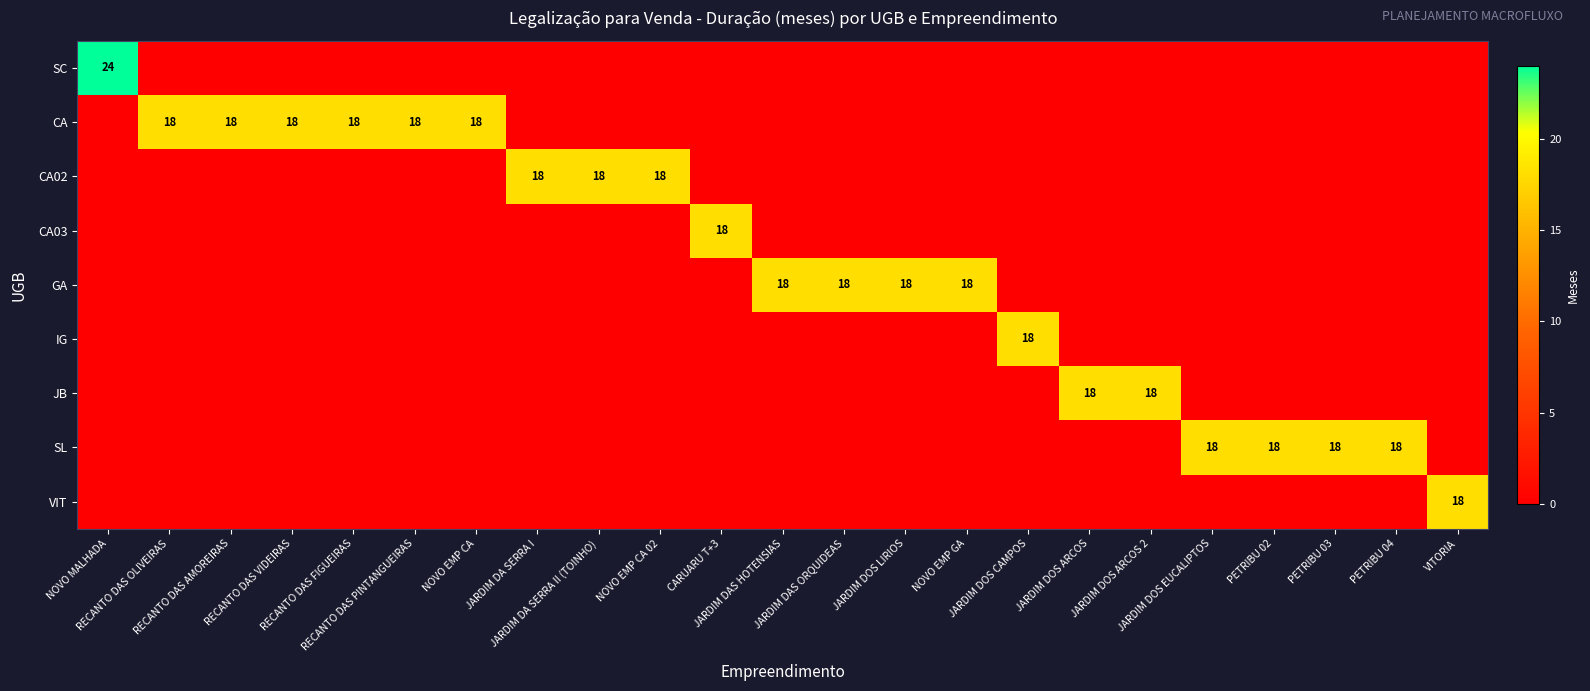

How many categories are shown in the chart?

23